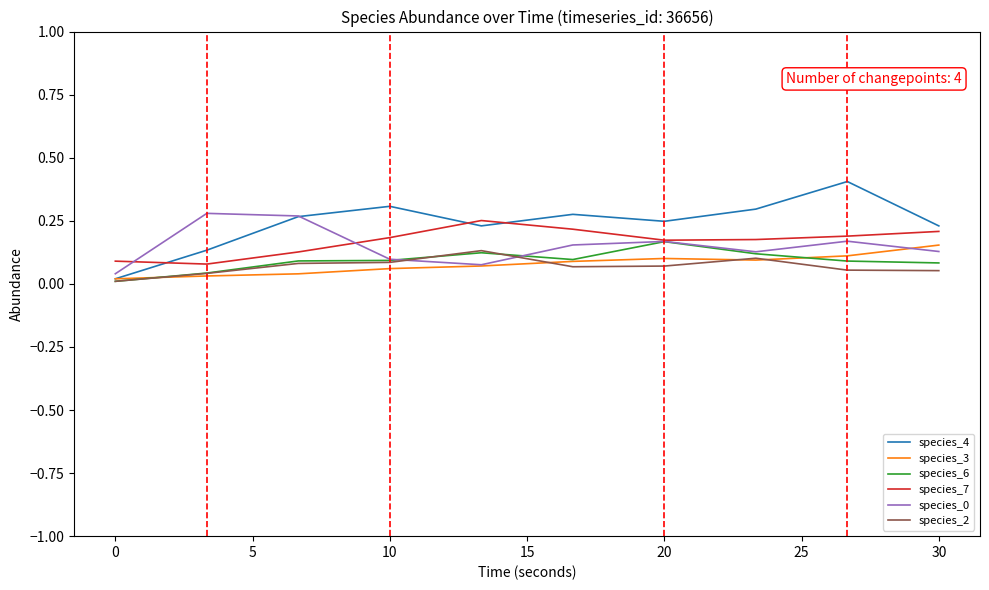

What is the greatest value displayed?

0.4